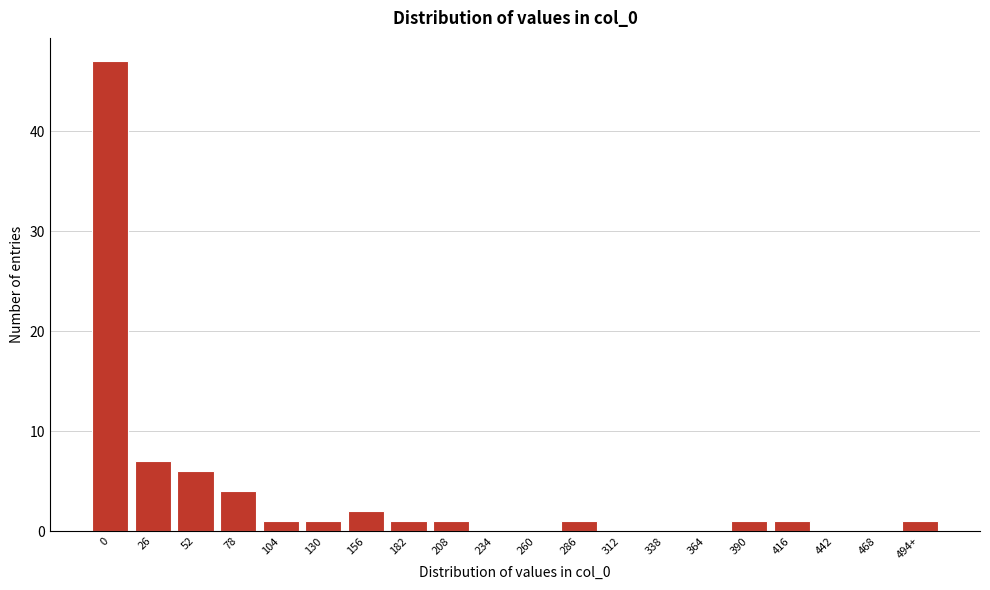

Reading right to left, extract all data points from this chart.

494+=1	468=0	442=0	416=1	390=1	364=0	338=0	312=0	286=1	260=0	234=0	208=1	182=1	156=2	130=1	104=1	78=4	52=6	26=7	0=47